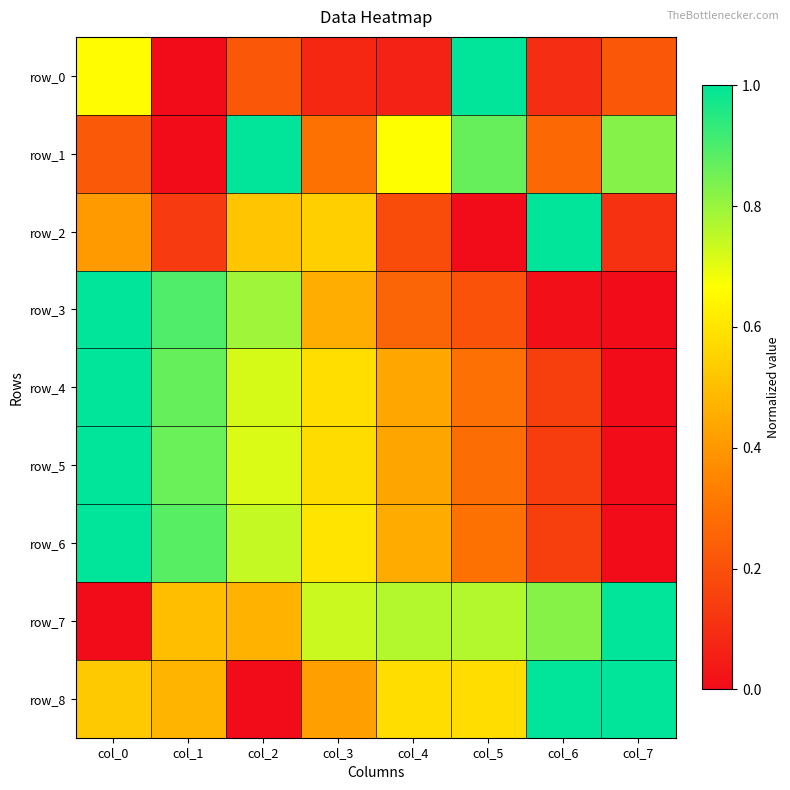

What is the difference between the highest and lowest values at col_4?

0.7